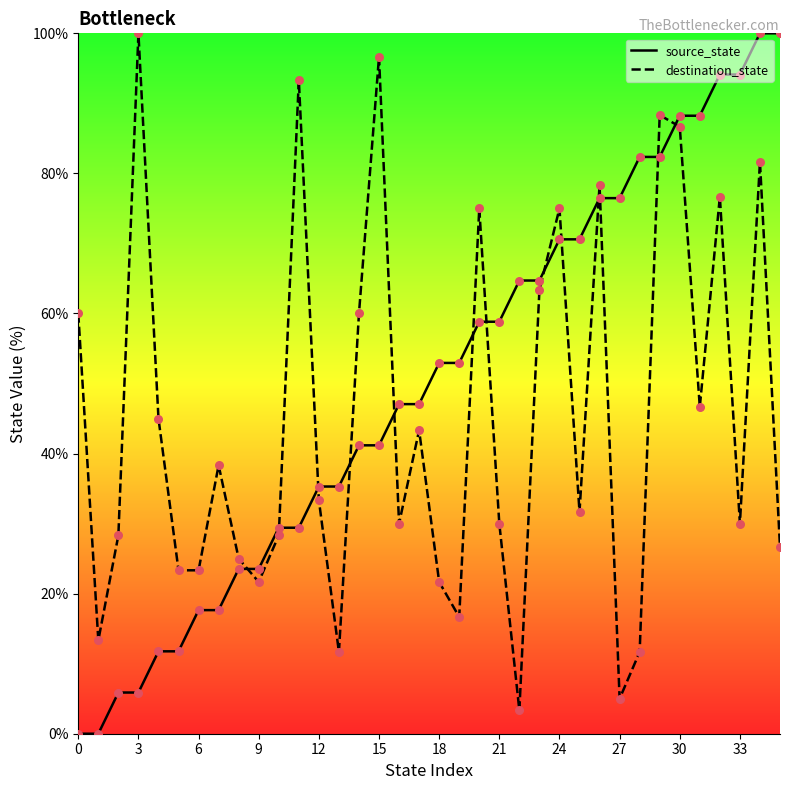

At how many categories does at least one series exceed 50?

23